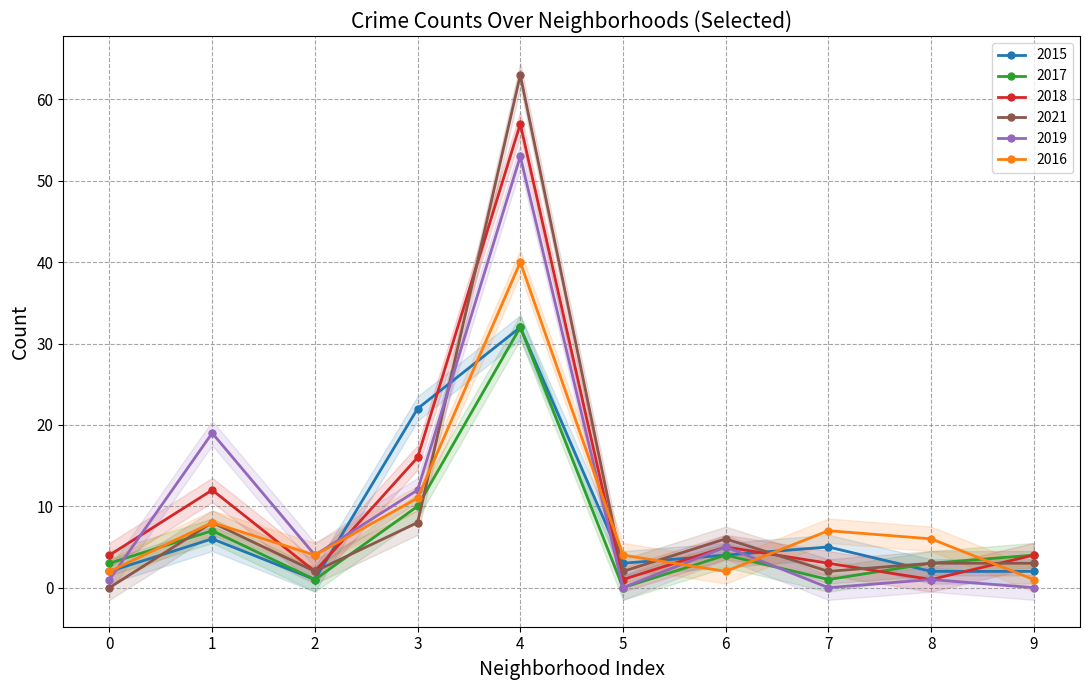

Which series has the widest spread of values?

2021